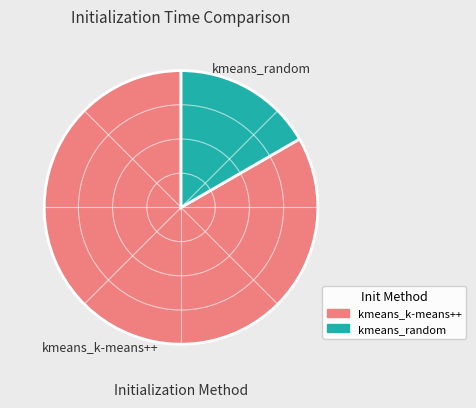

Combined, do kmeans_k-means++ and kmeans_random account for over 50%?

Yes